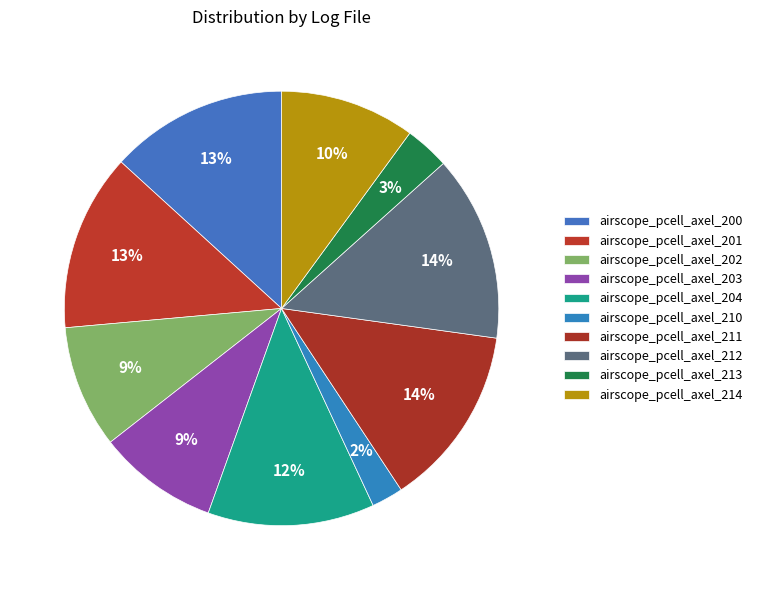

How many slices are in this pie chart?

10